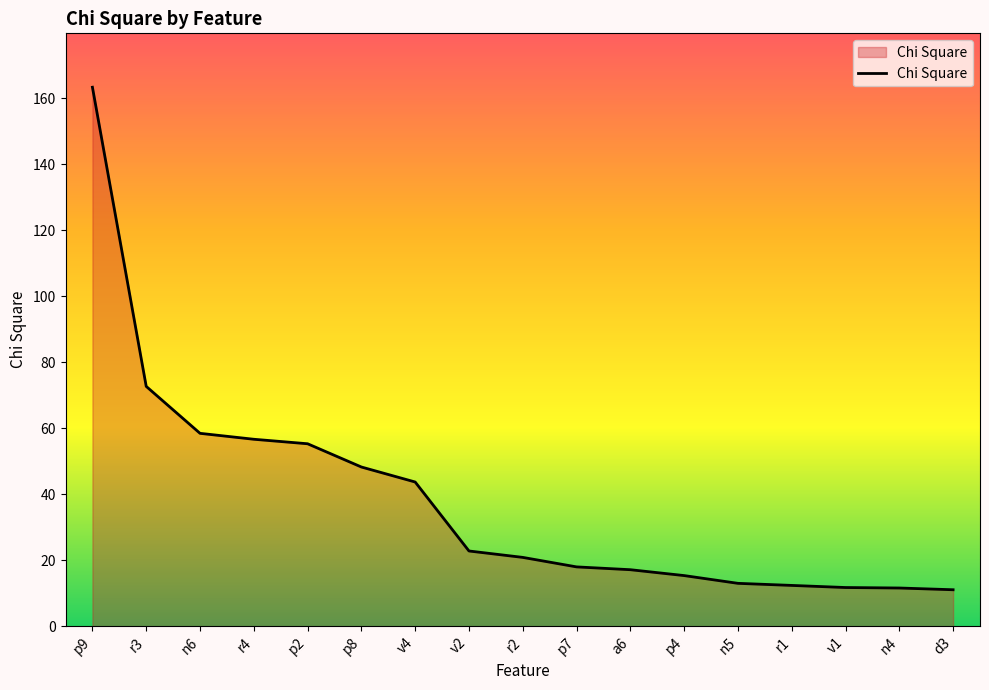

Does the chart have visible grid lines?

No